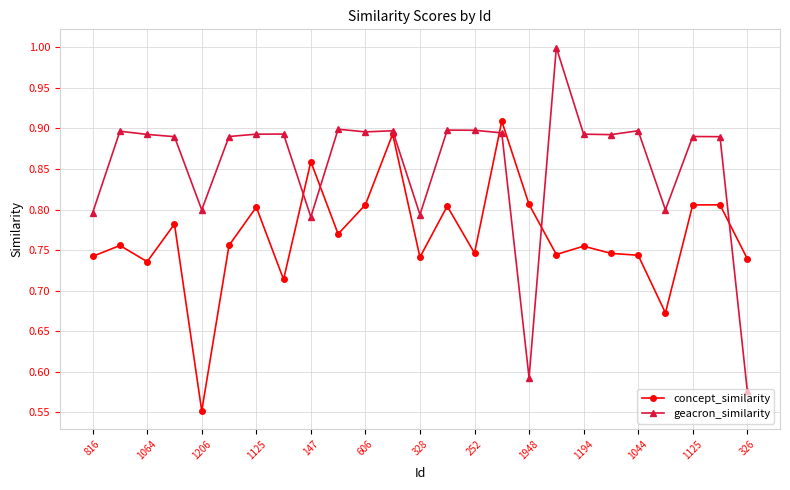

Which series has the largest total across all categories?

geacron_similarity